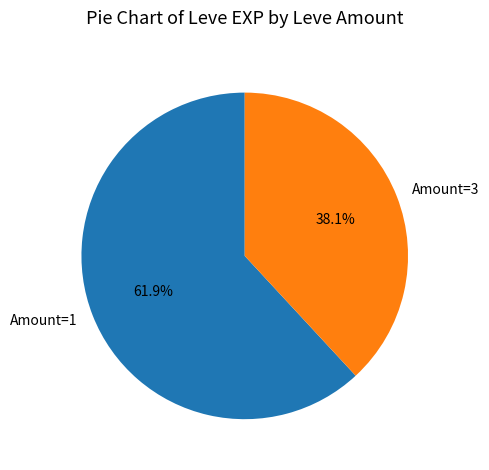

Which category has the smallest portion of the pie?

Amount=3